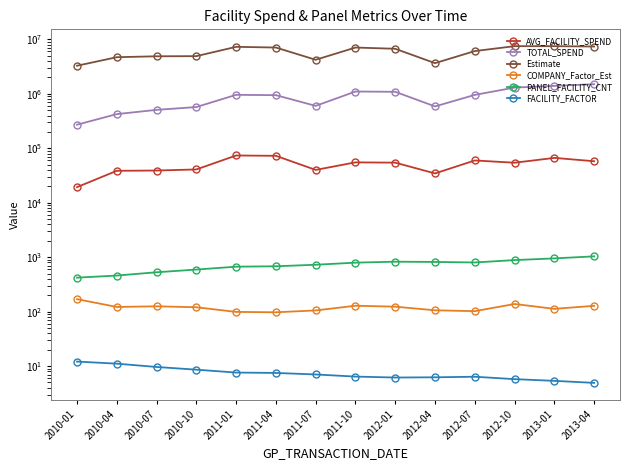

How many lines are shown in the chart?

6